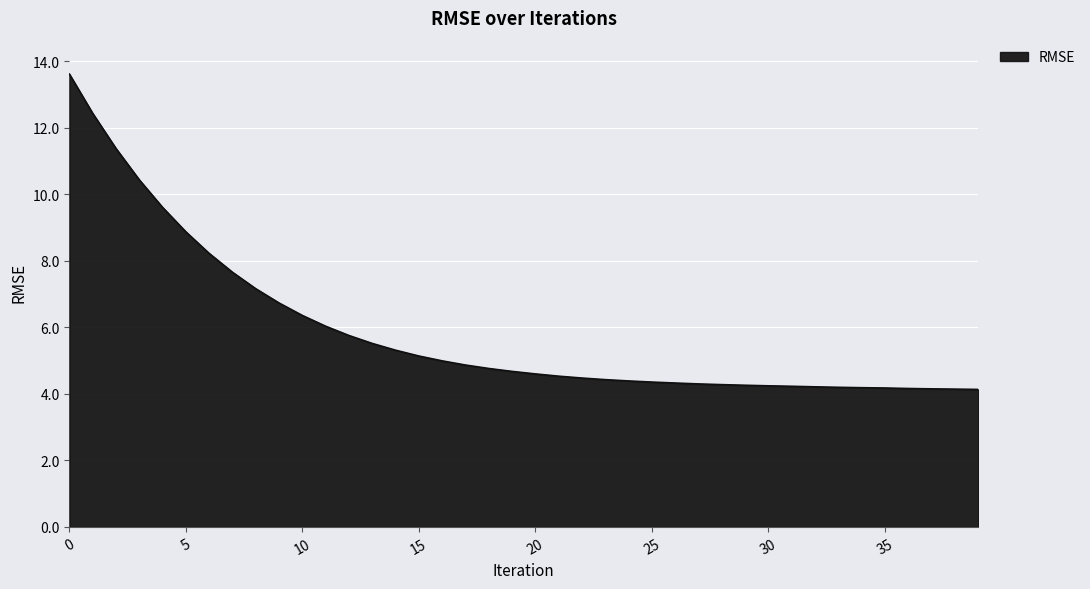

What is the difference between the maximum and minimum values?

9.5